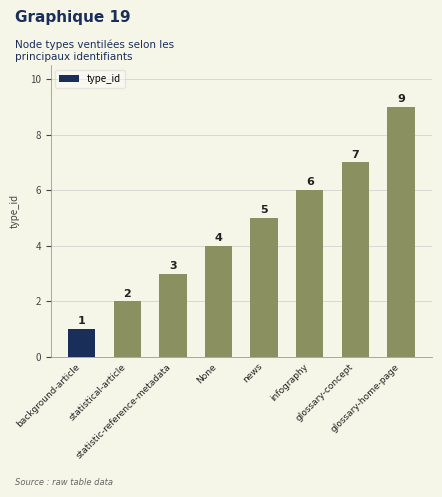

What is the change in value from statistical-article to news?

+3